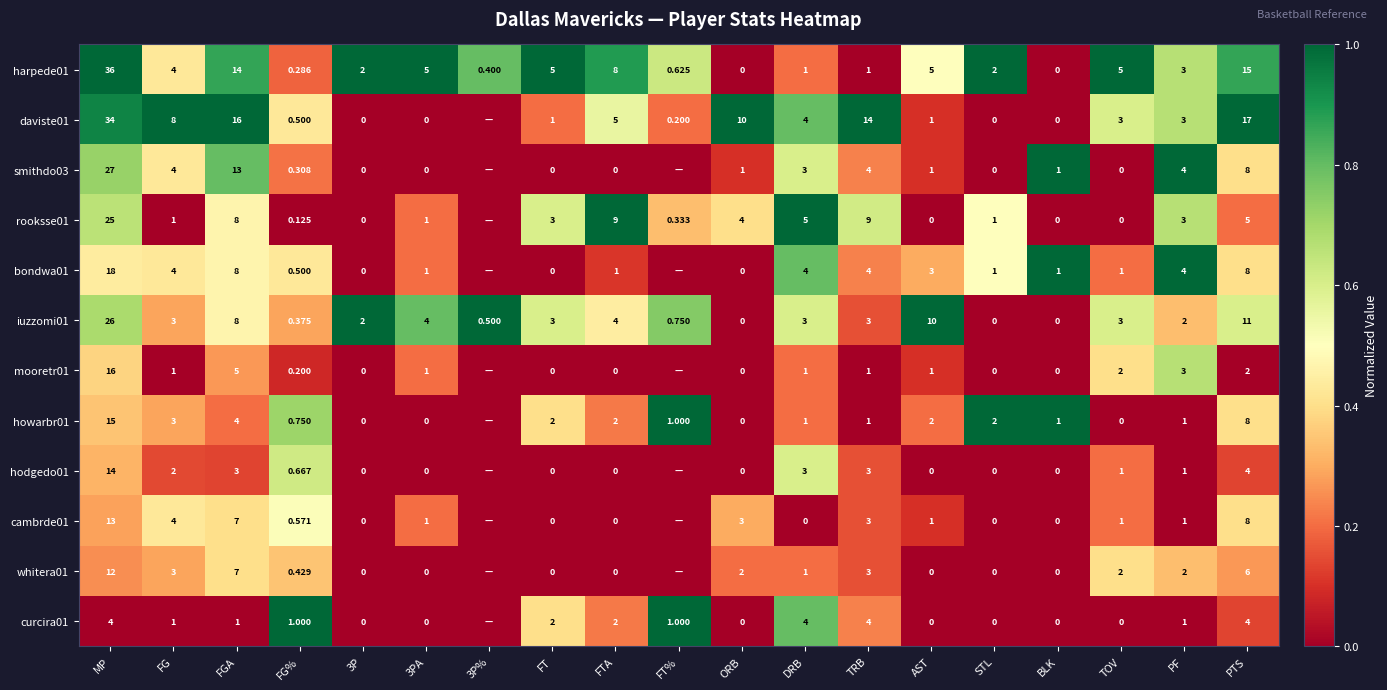

Which label corresponds to the smallest value in the chart?

ORB